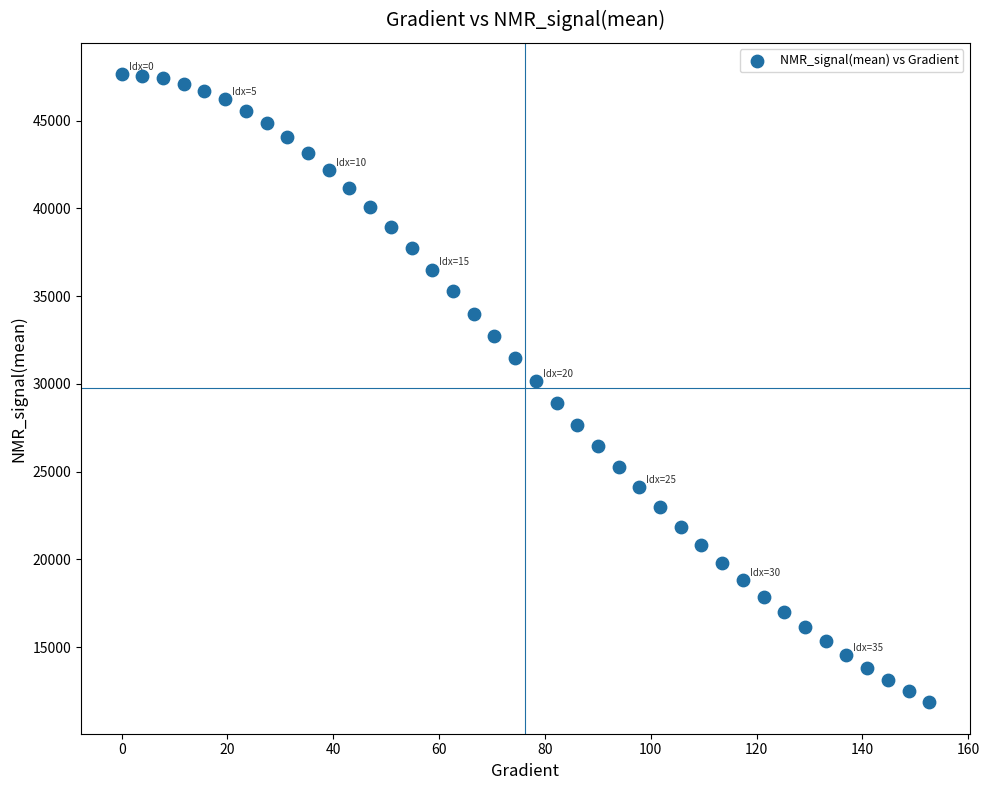

What Y value in the scatter plot is closest to 29744?

30169.6